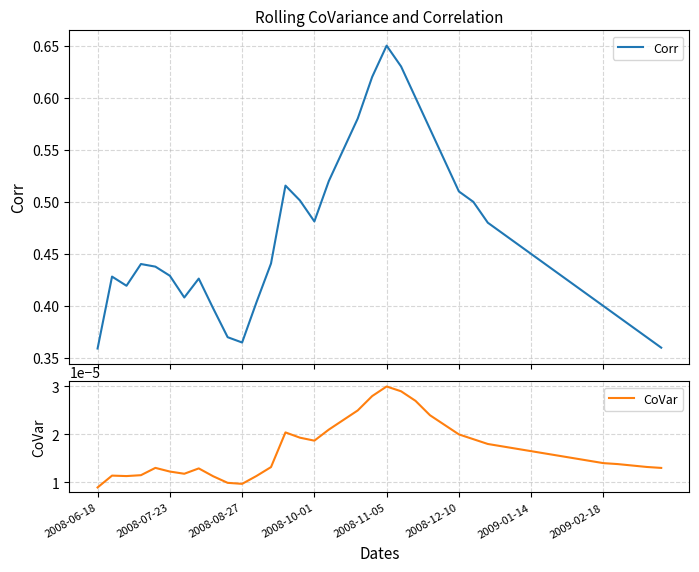

What are all the series names shown in the legend?

Corr, CoVar